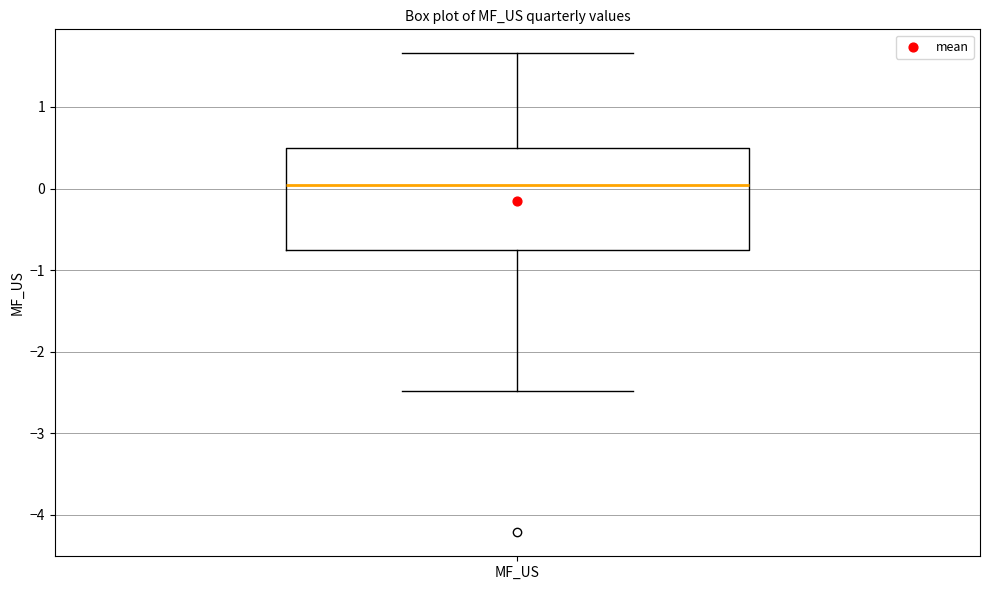

Where is the lower edge of the box for MF_US on the y-axis? The values are not printed on the chart, so give them approximately, as read against the axis.

-0.8